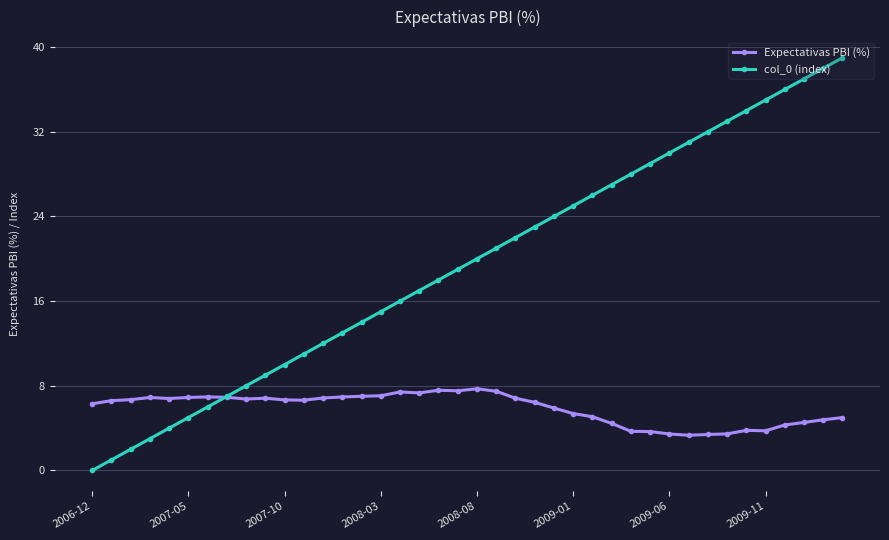

Rank the series by their average value, from highest to lowest.

col_0 (index), Expectativas PBI (%)